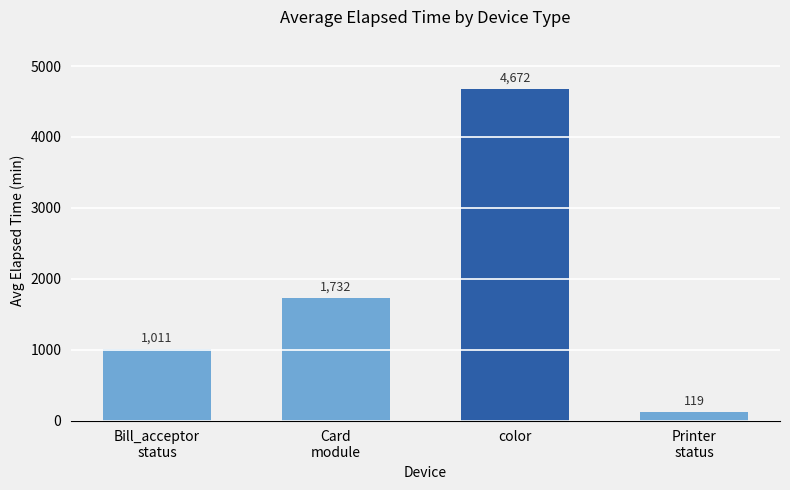

Which category has the lowest value across all series?

Printer
status